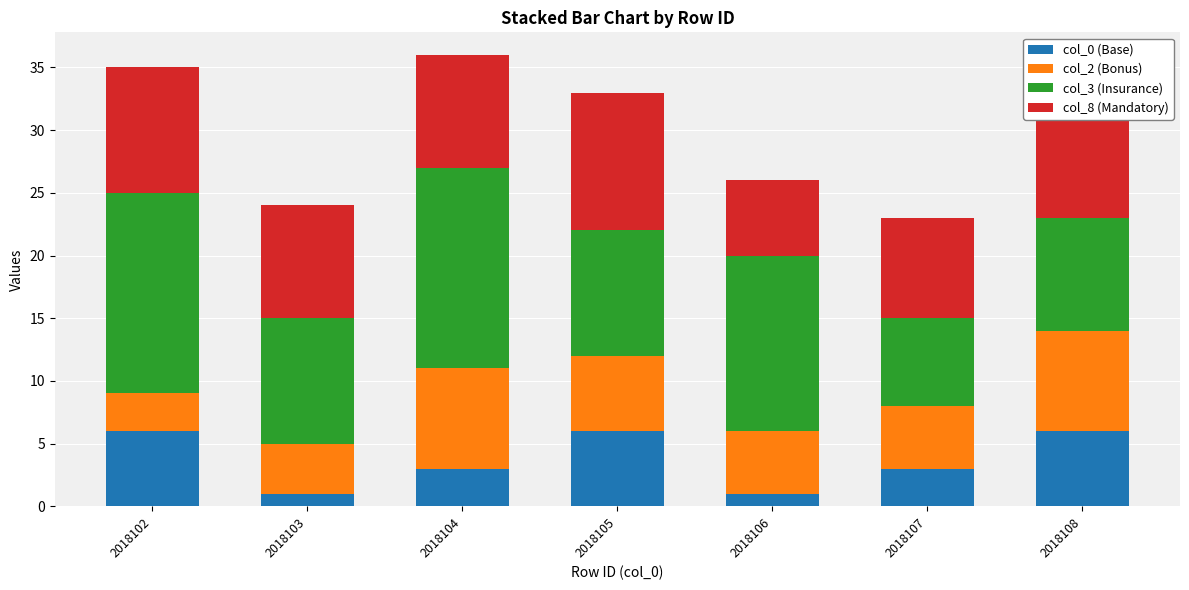

The value of col_0 (Base) at 2018103 is 1. True or false?

True